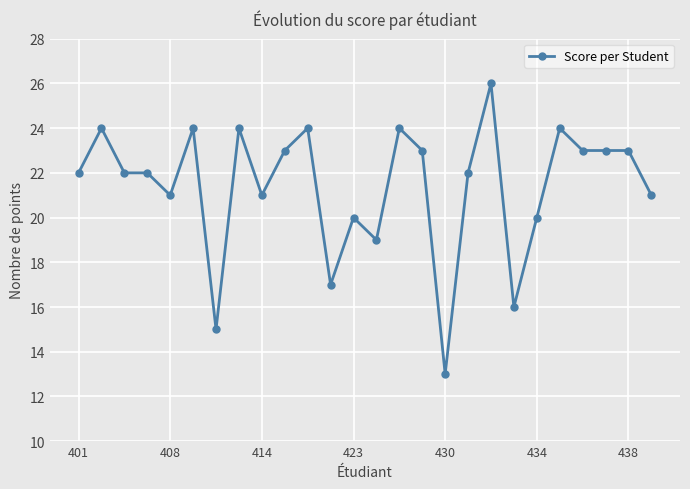

What is the maximum value shown in the chart?

26